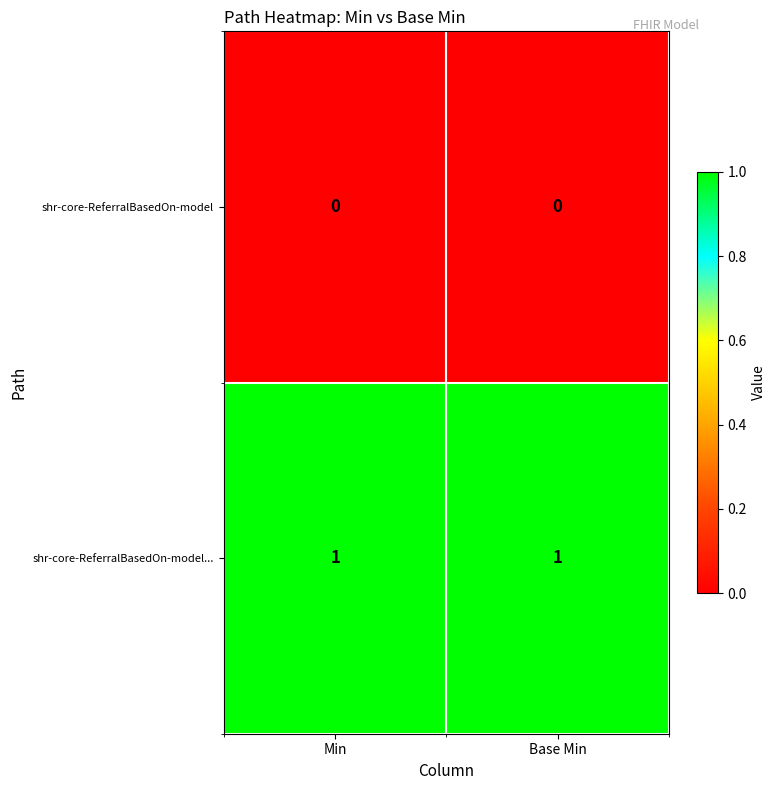

The value of shr-core-ReferralBasedOn-model at Min is 0. True or false?

True